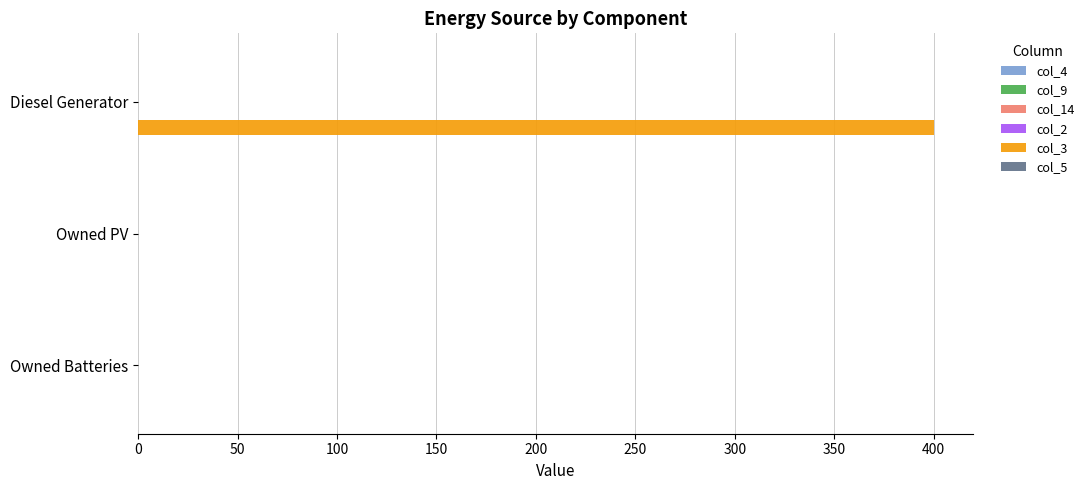

Is it true that the value at Owned PV is 0?

True